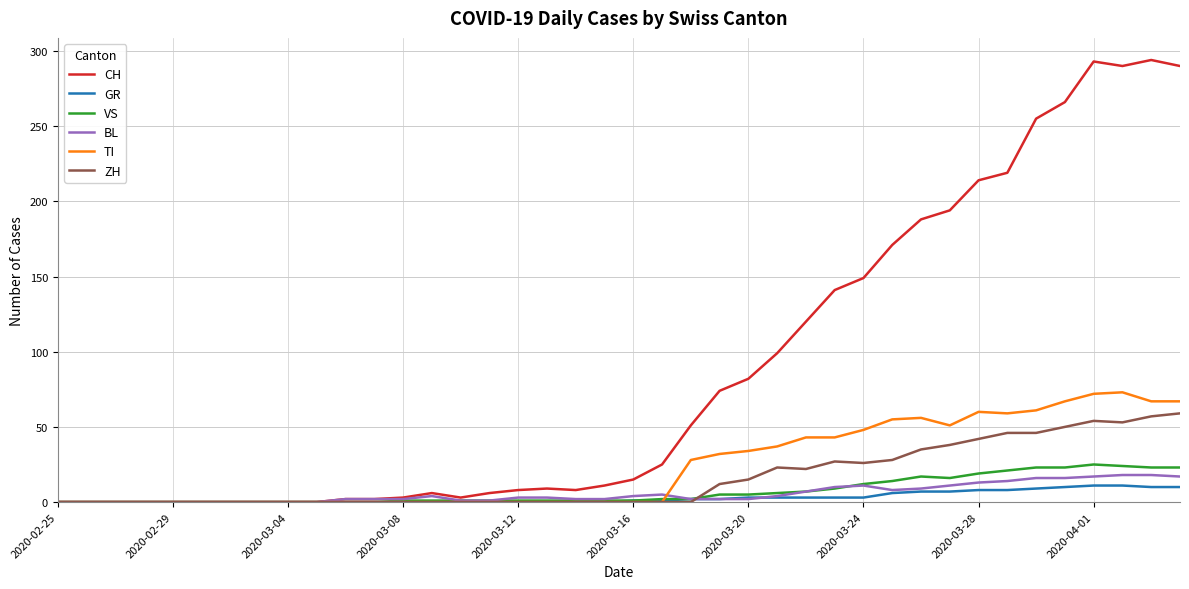

Which series has the largest range (max minus min)?

CH